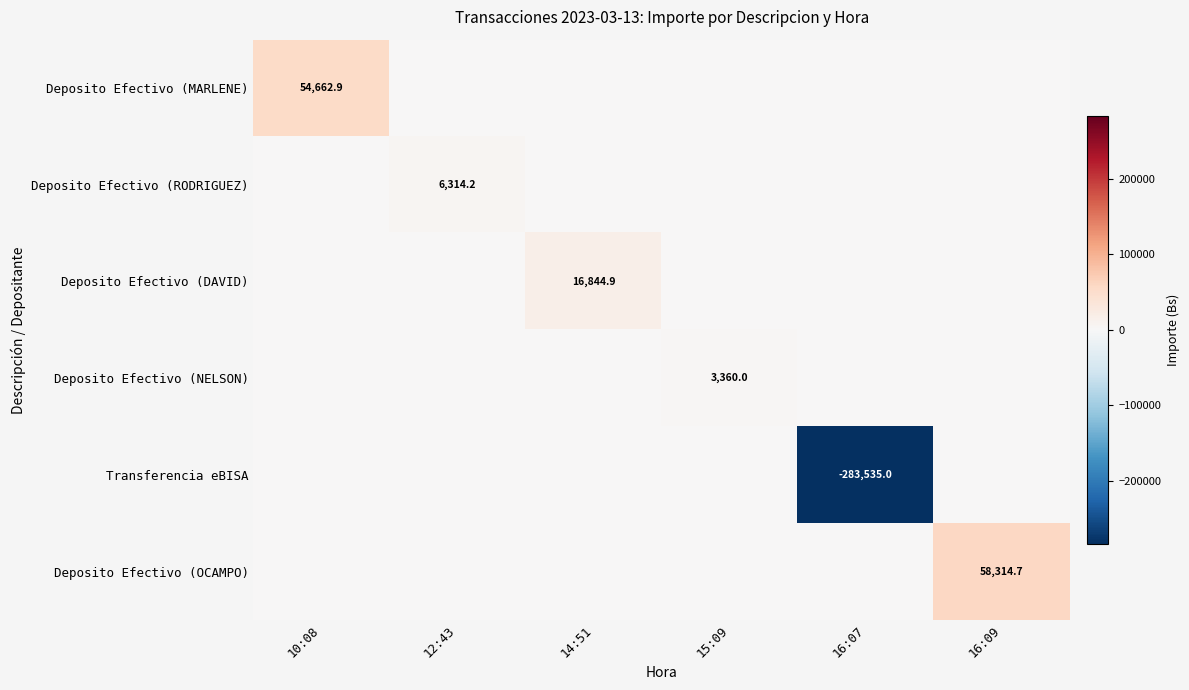

The Deposito Efectivo (NELSON) series shows 3360.0 at 15:09. True or false?

True